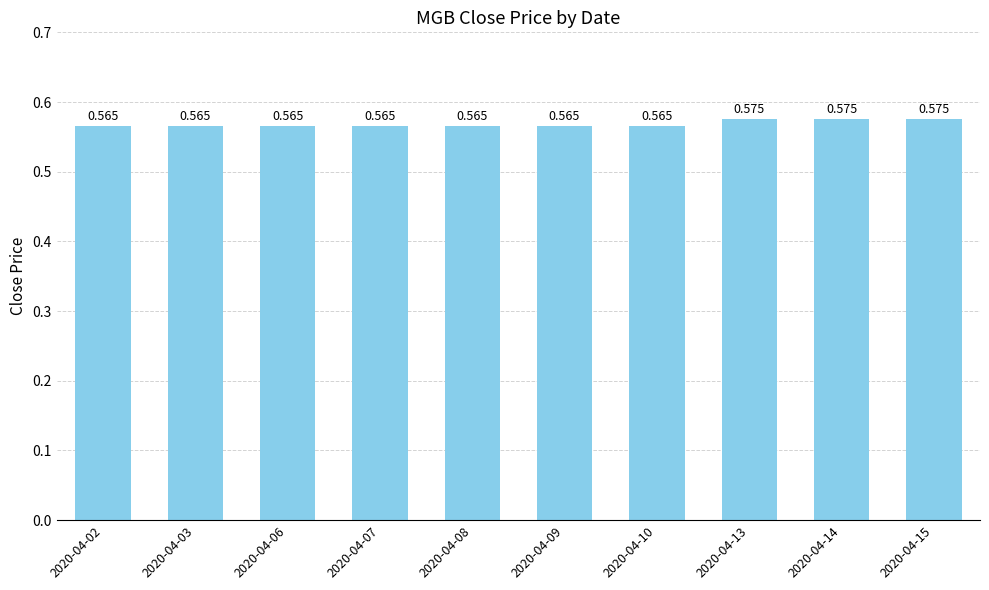

What is the minimum value shown in the chart?

0.6